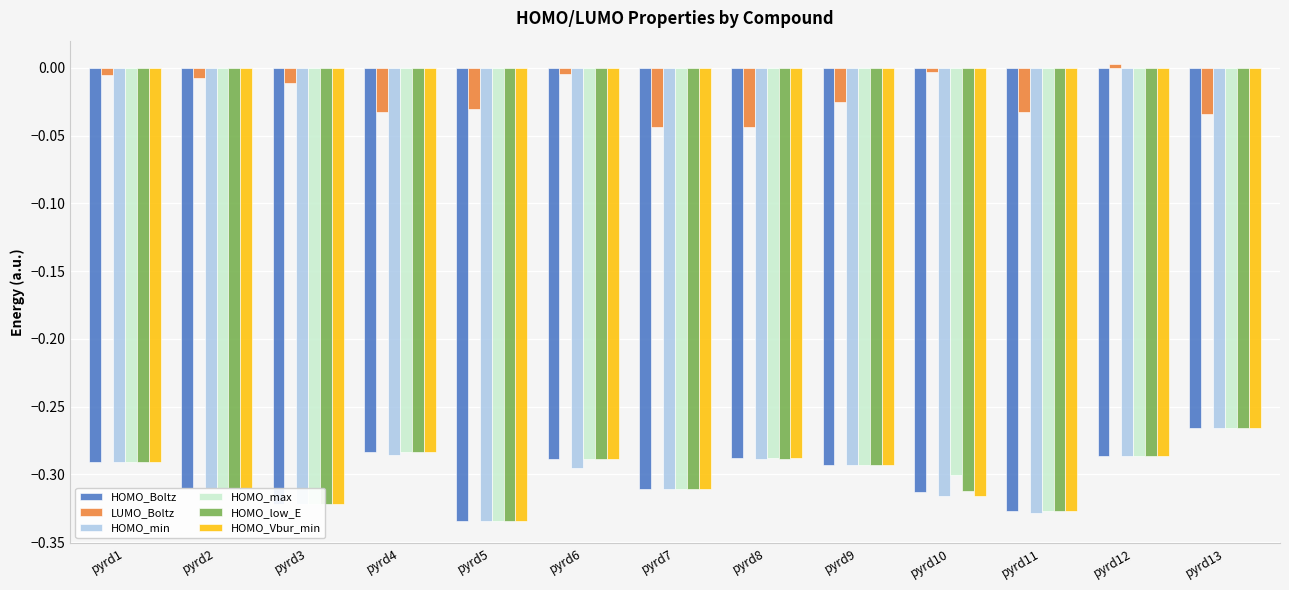

Does the chart contain stacked bars?

No